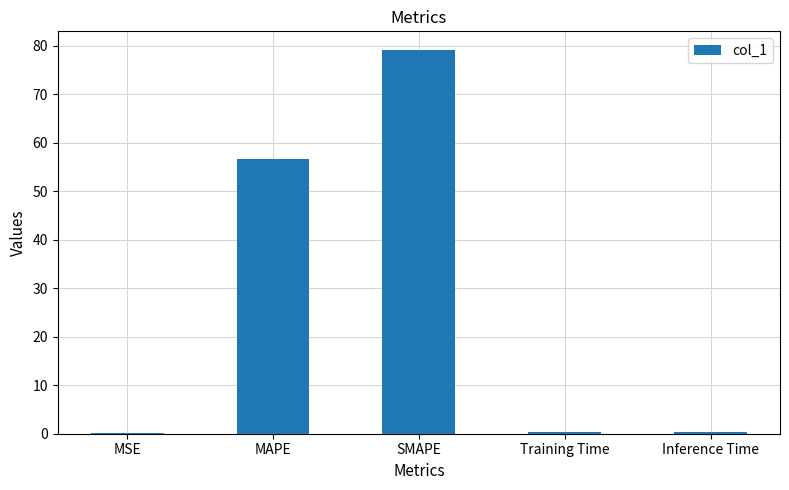

At which label is the value closest to 39?

MAPE